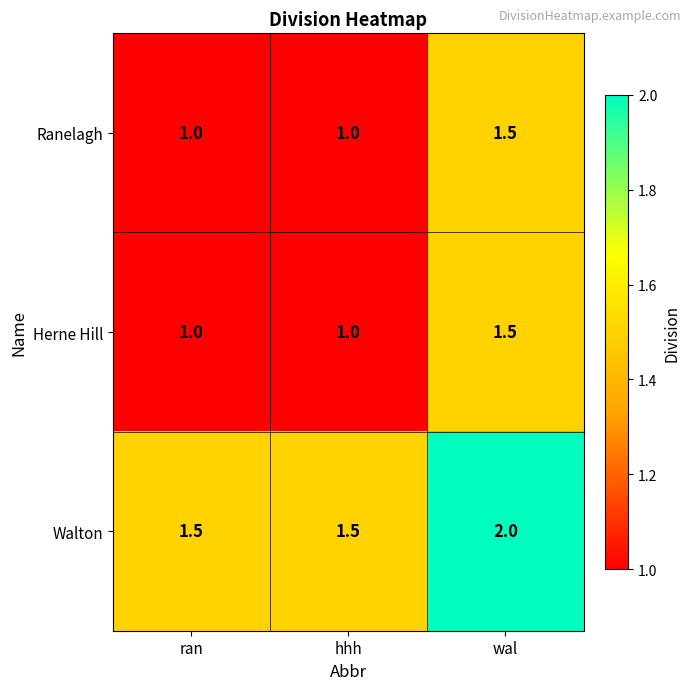

Read the Ranelagh value at wal.

1.5